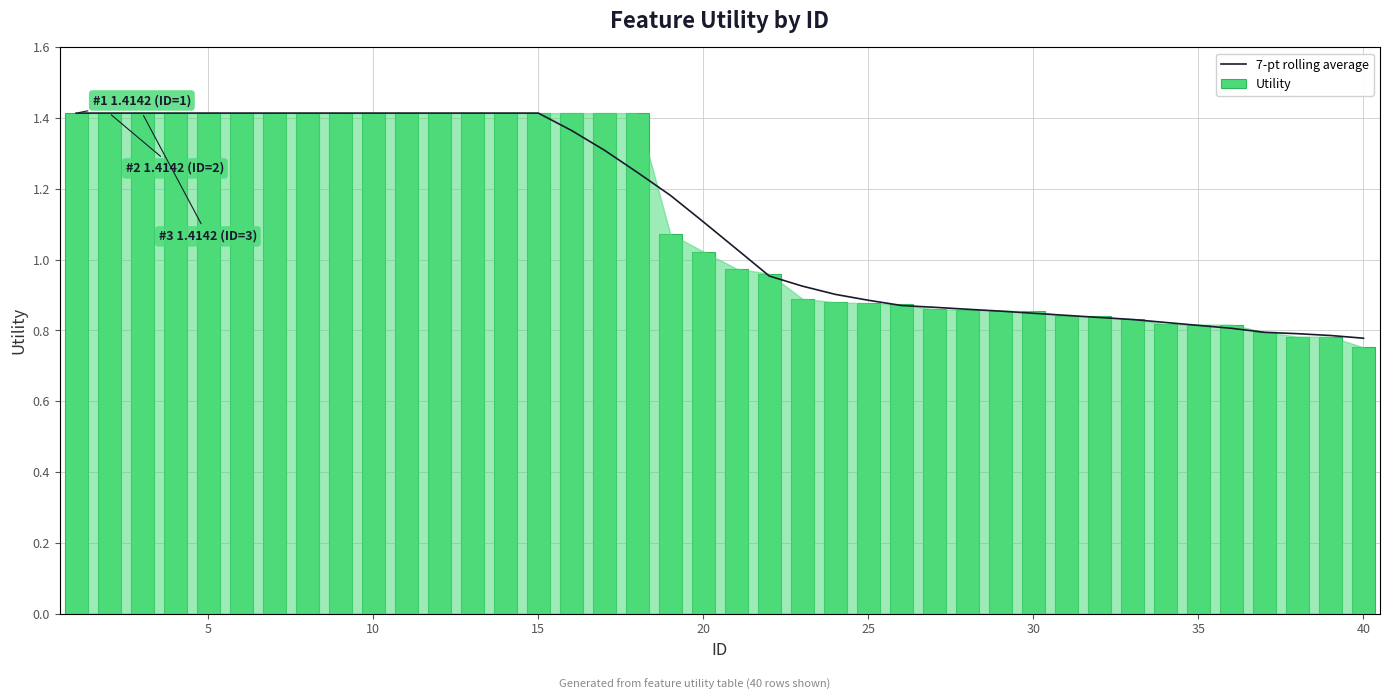

True or false: 7-pt rolling average has a value of 0.5 at 37.

False